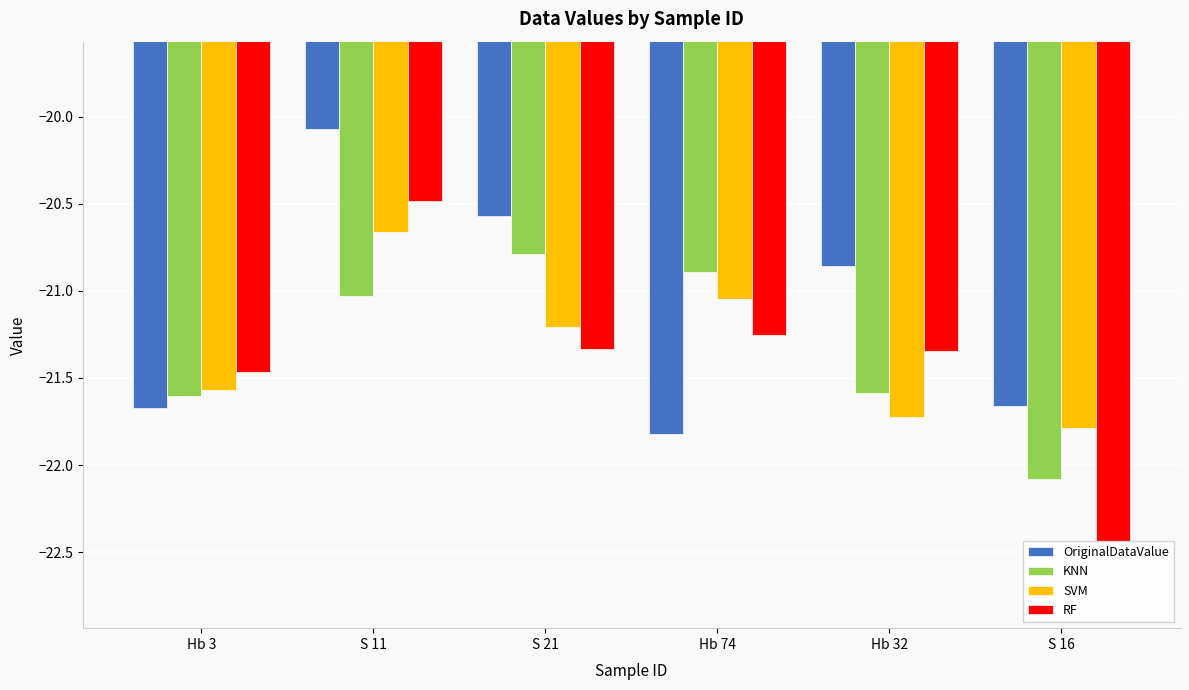

Does the chart contain stacked bars?

No